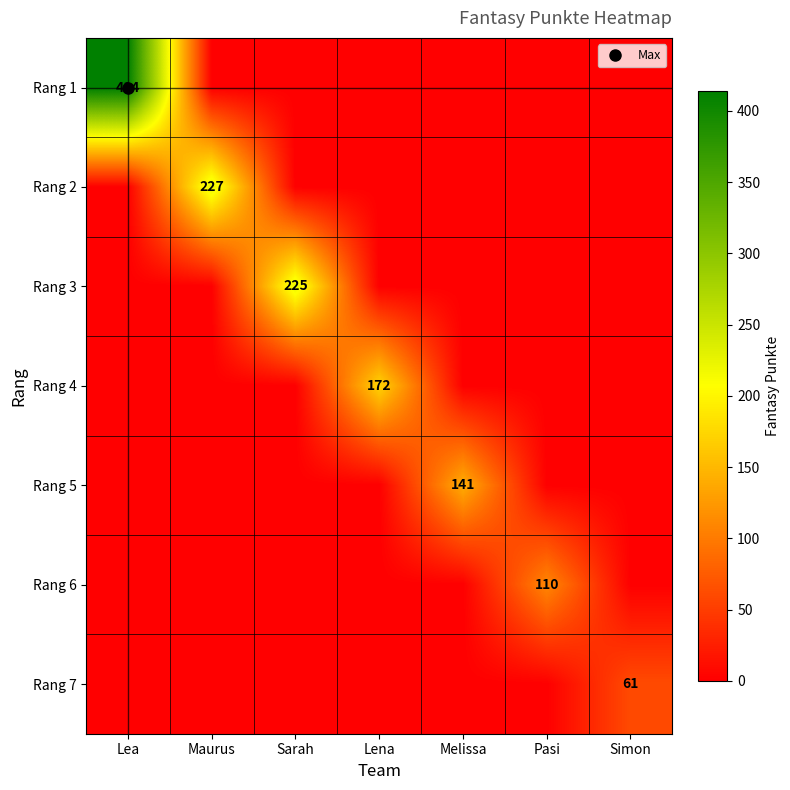

At which label does Rang 5 reach its minimum?

Lea